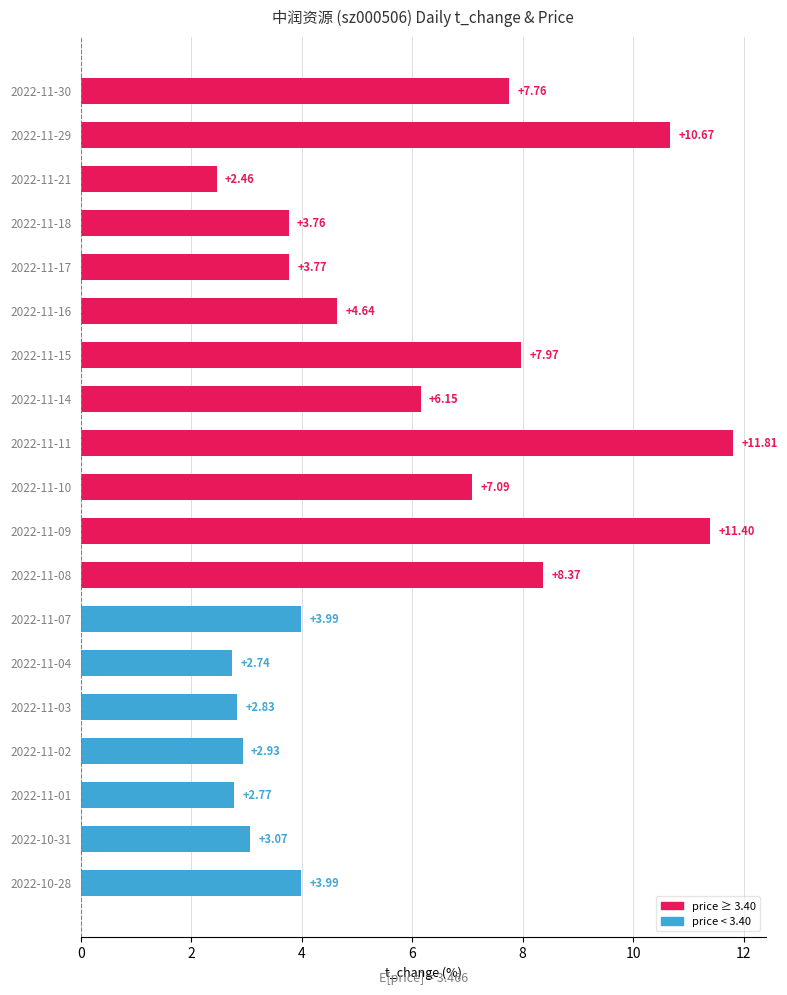

Which label corresponds to the smallest value in the chart?

2022-11-21